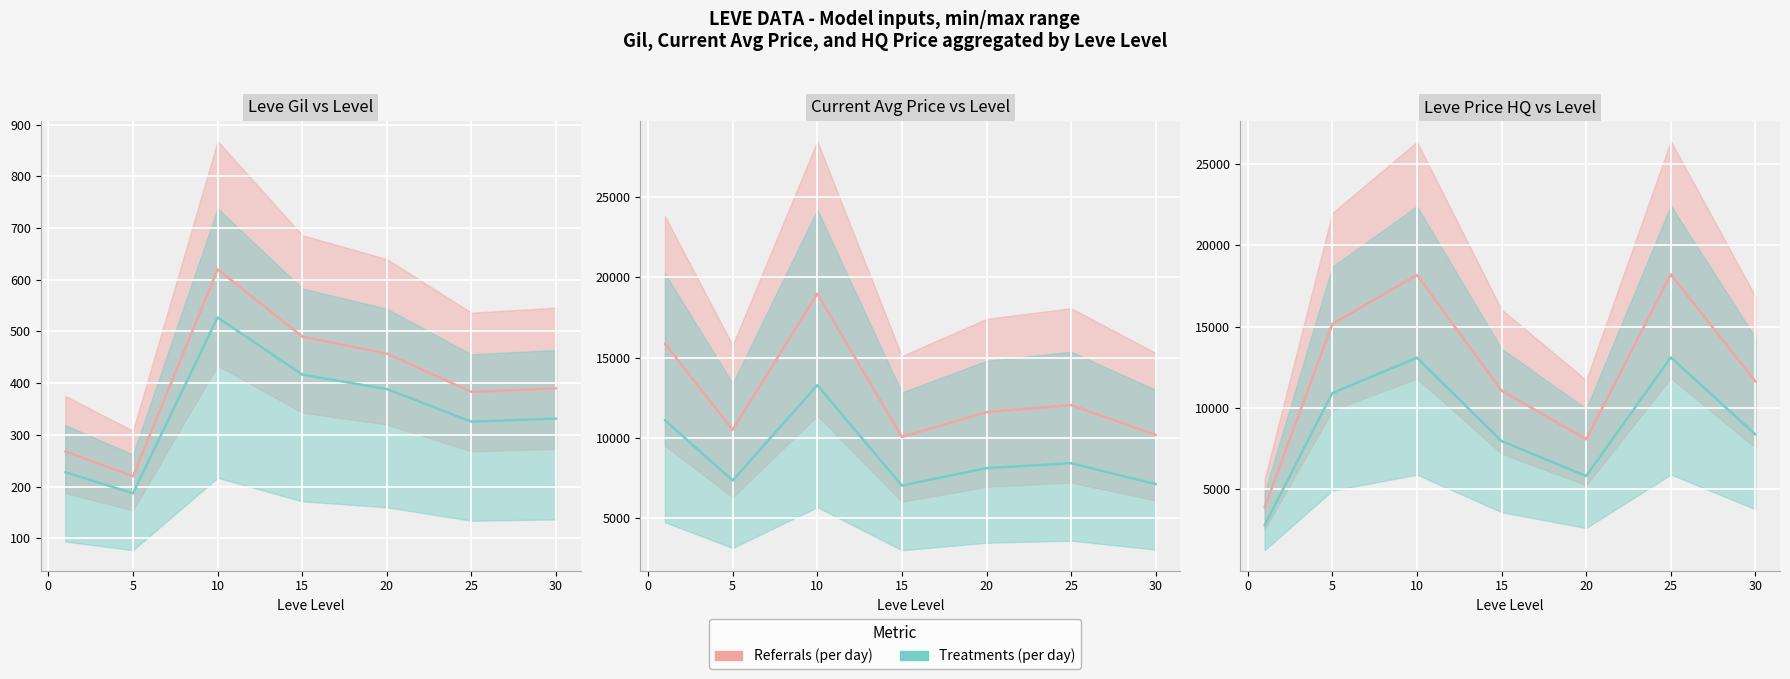

List the series in order of their overall mean, lowest first.

Treatments (per day), Referrals (per day)